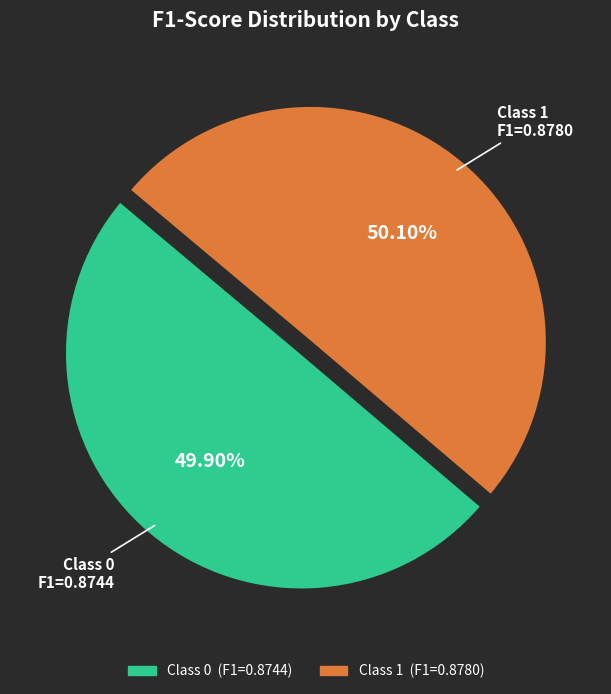

Is there a majority slice in this chart?

Yes